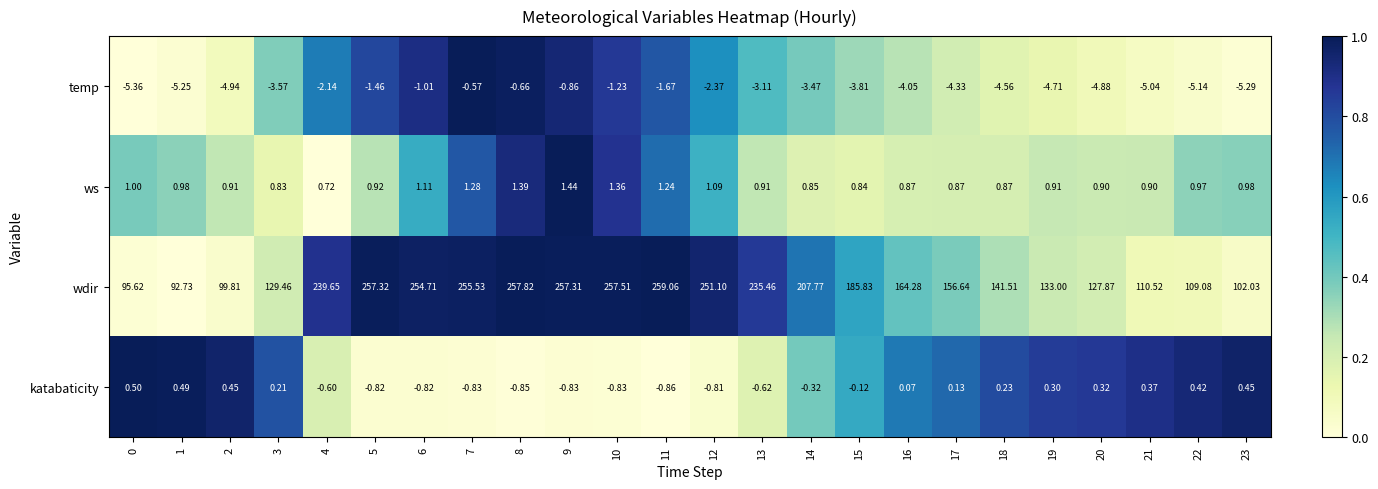

Which series has the largest total across all categories?

wdir